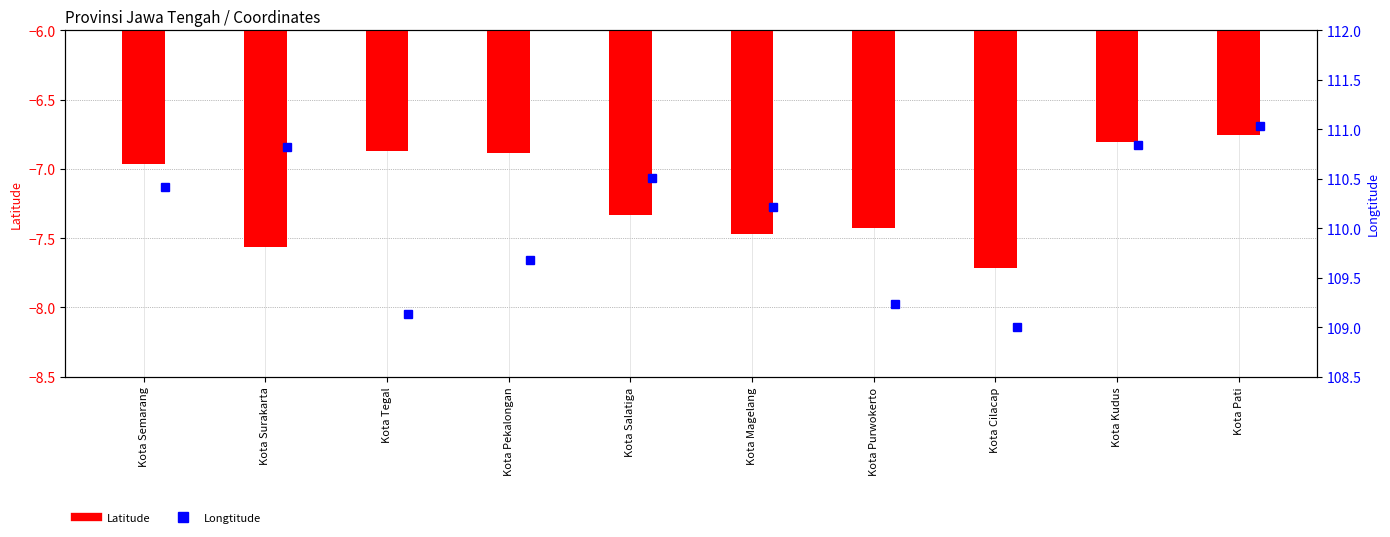

Is it true that Longtitude equals 195.7 at Kota Cilacap?

False